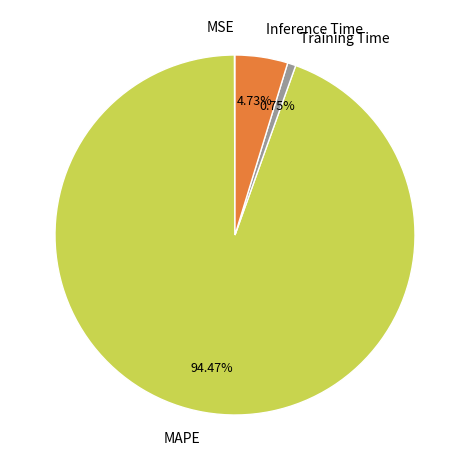

Combined, do MAPE and Inference Time account for over 50%?

Yes